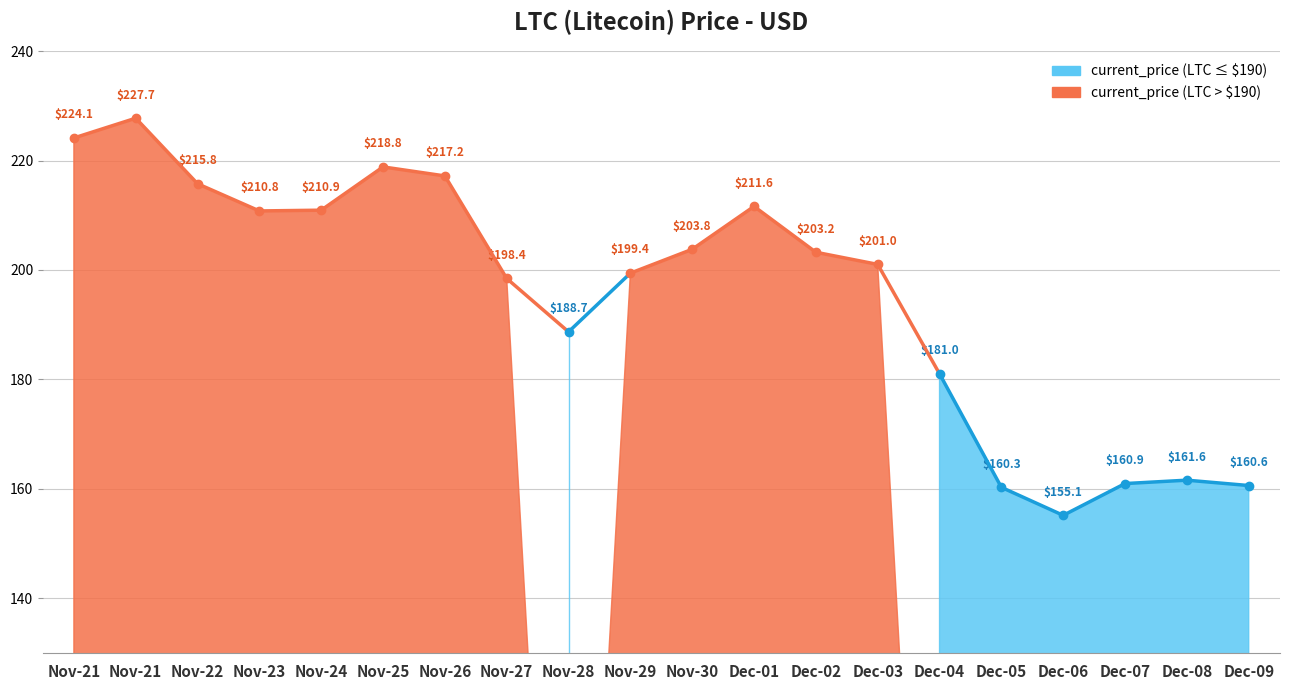

What is the sum of the values at 12/09 and 11/21?

388.3